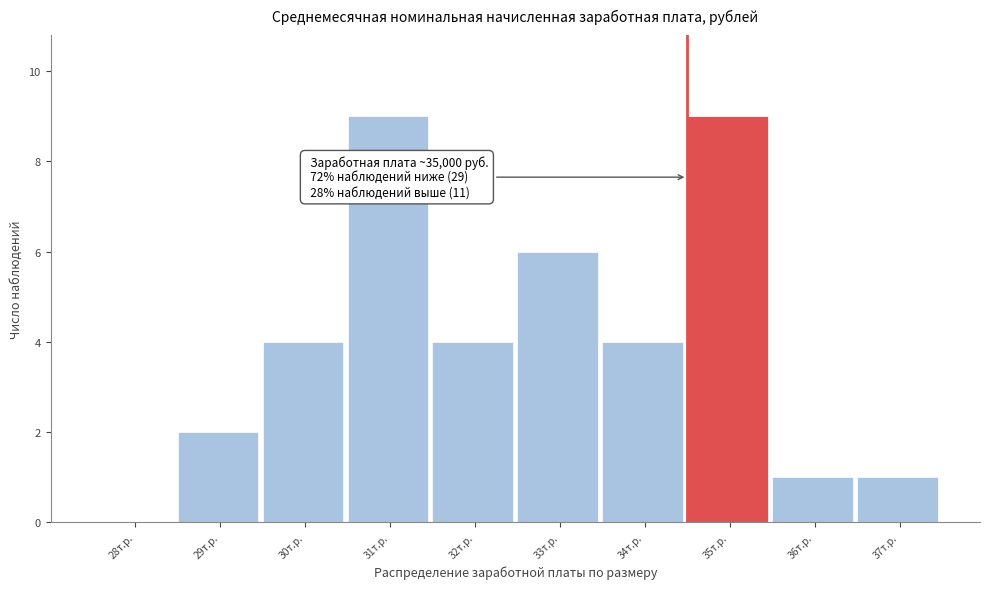

Reading right to left, list all the values displayed in this chart.

37т.р.=1	36т.р.=1	35т.р.=9	34т.р.=4	33т.р.=6	32т.р.=4	31т.р.=9	30т.р.=4	29т.р.=2	28т.р.=0